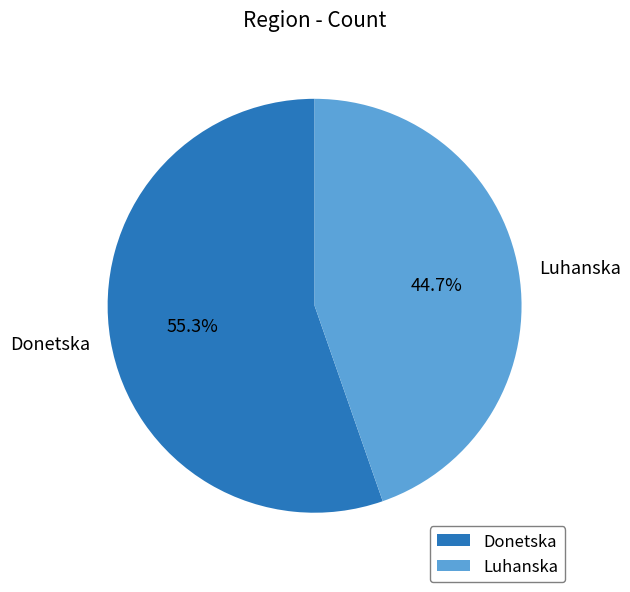

Which category accounts for the majority?

Donetska